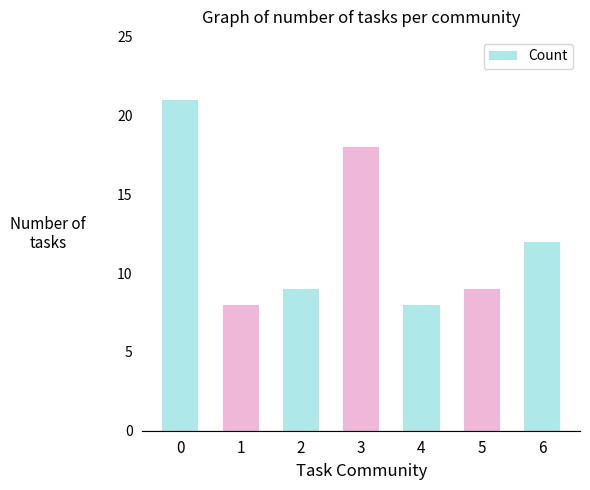

What is the difference between the second highest and second lowest values?

10